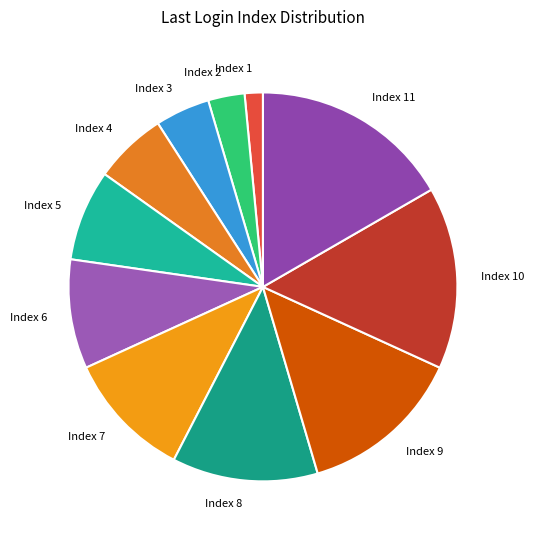

Is there any slice that represents more than half of the pie?

No